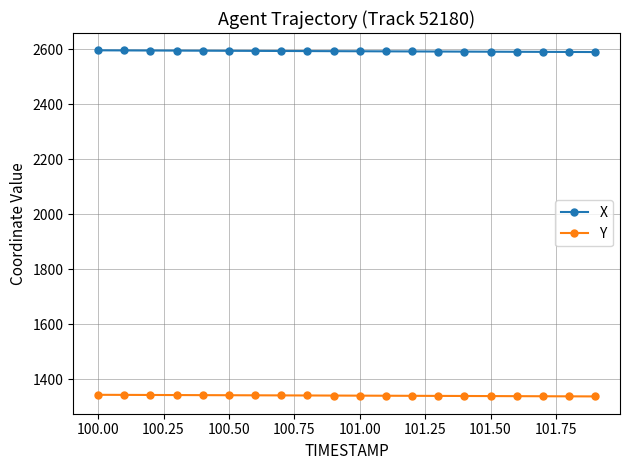

True or false: X and Y intersect in this chart.

False